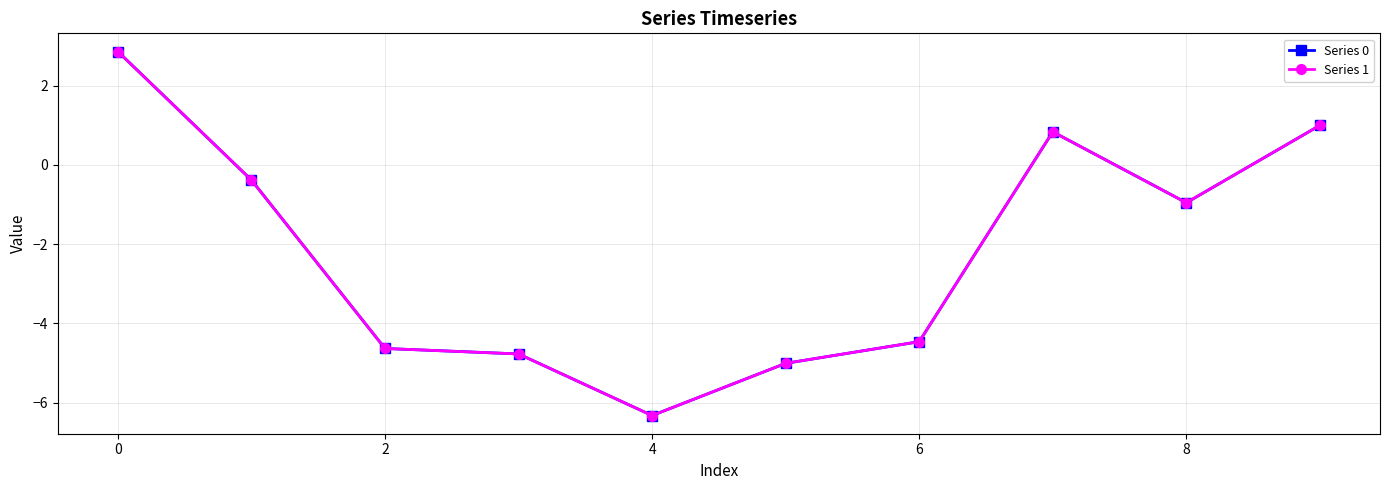

At how many categories does at least one series exceed 0?

3